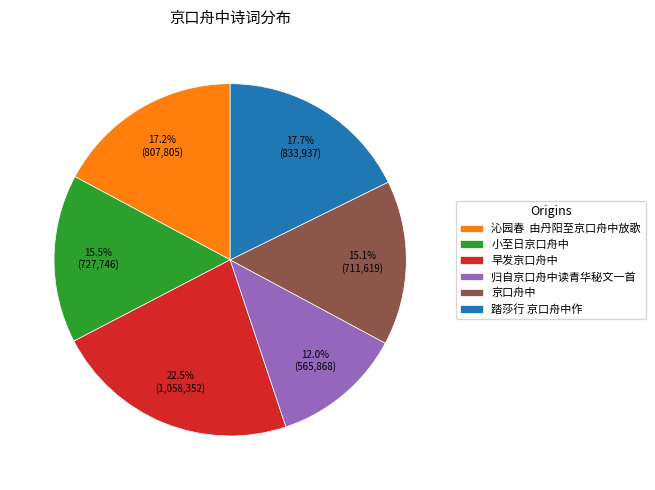

Is the sum of 归自京口舟中读青华秘文一首 and 小至日京口舟中 greater than half?

No